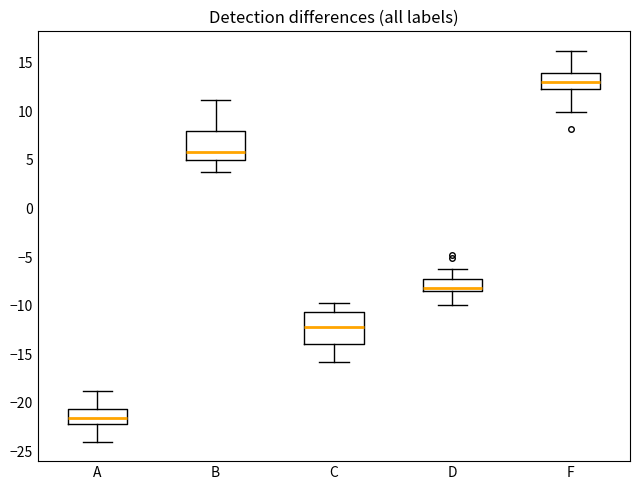

Reading left to right, transcribe this box plot: for each box, give where its median line is, the range the box spans, and where its two whiskers end, as read against the y-axis. The values are not printed on the chart, so give them approximately, as read against the axis.

A: median -21.5, box -22.0 to -20.5, whiskers -24.0 to -19.0
B: median 6.0, box 5.0 to 8.0, whiskers 4.0 to 11.0
C: median -12.0, box -14.0 to -10.5, whiskers -16.0 to -10.0
D: median -8.0, box -8.5 to -7.5, whiskers -10.0 to -6.5
F: median 13.0, box 12.5 to 14.0, whiskers 10.0 to 16.0